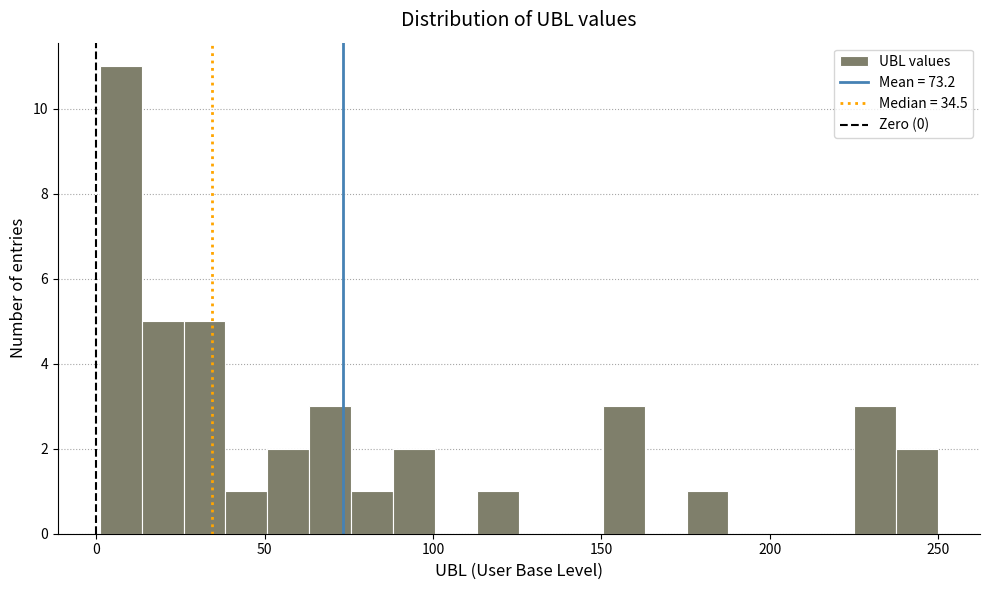

Around what value on the x-axis is the tallest bar? Give the approximate position of its centre, as read against the axis.

5